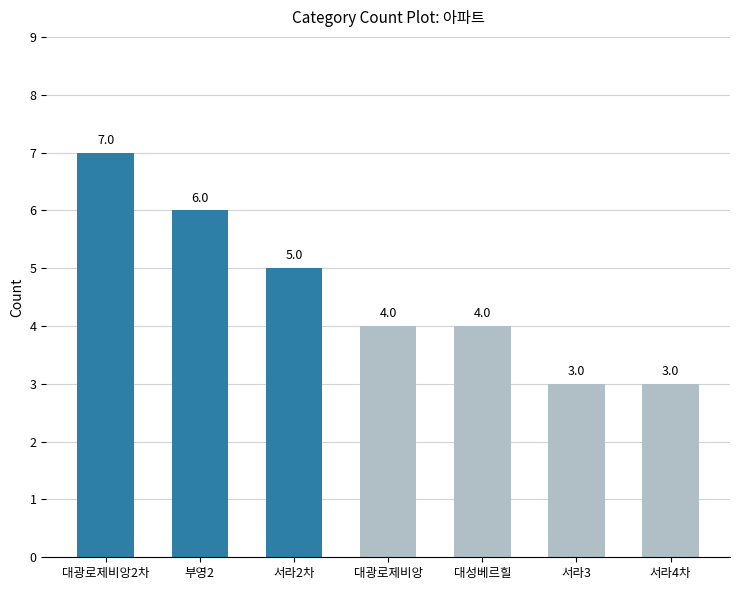

What is the sum of the values at 서라3 and 대광로제비앙?

7